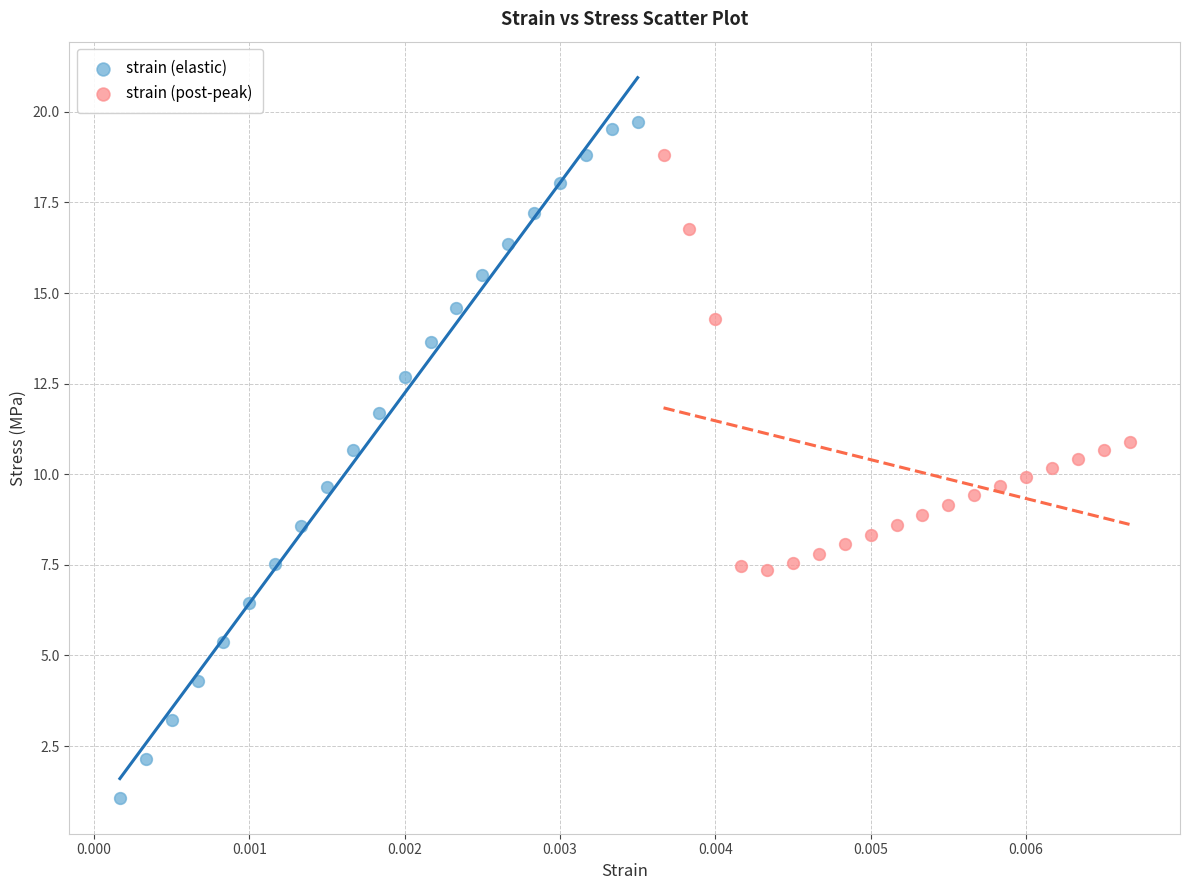

What are all the series names shown in the legend?

strain (elastic), strain (post-peak)